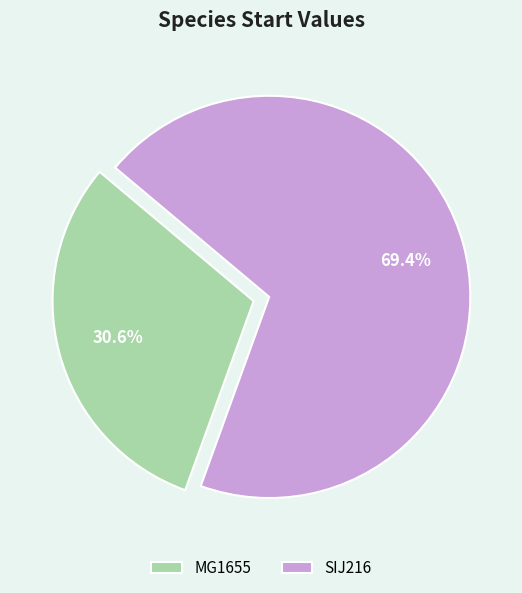

Rank the categories by value from highest to lowest.

SIJ216, MG1655